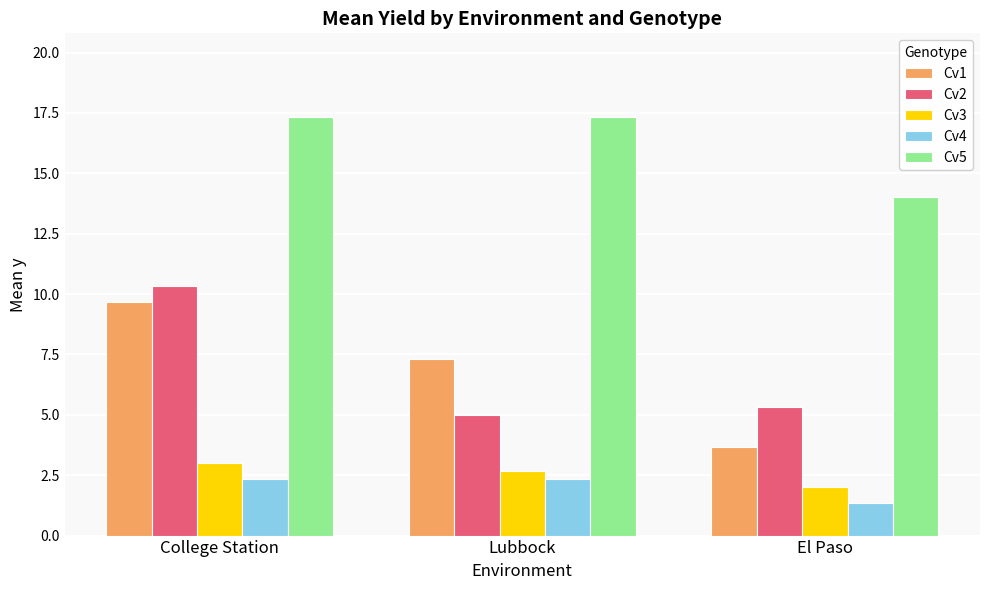

What is the greatest value displayed?

17.3